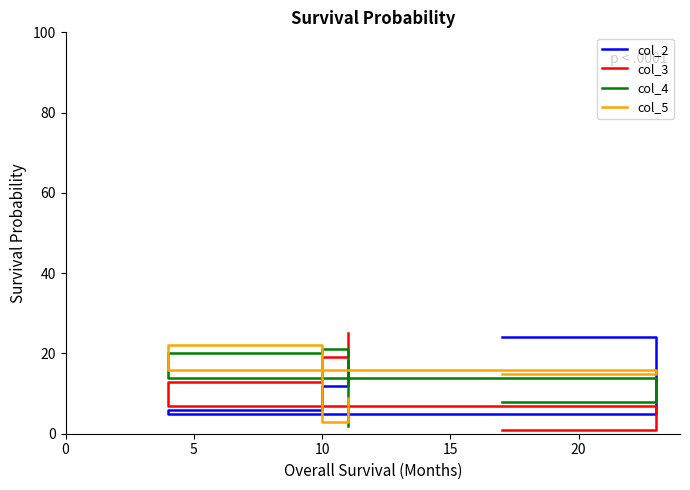

Rank the series by their maximum value, from lowest to highest.

col_4, col_5, col_2, col_3